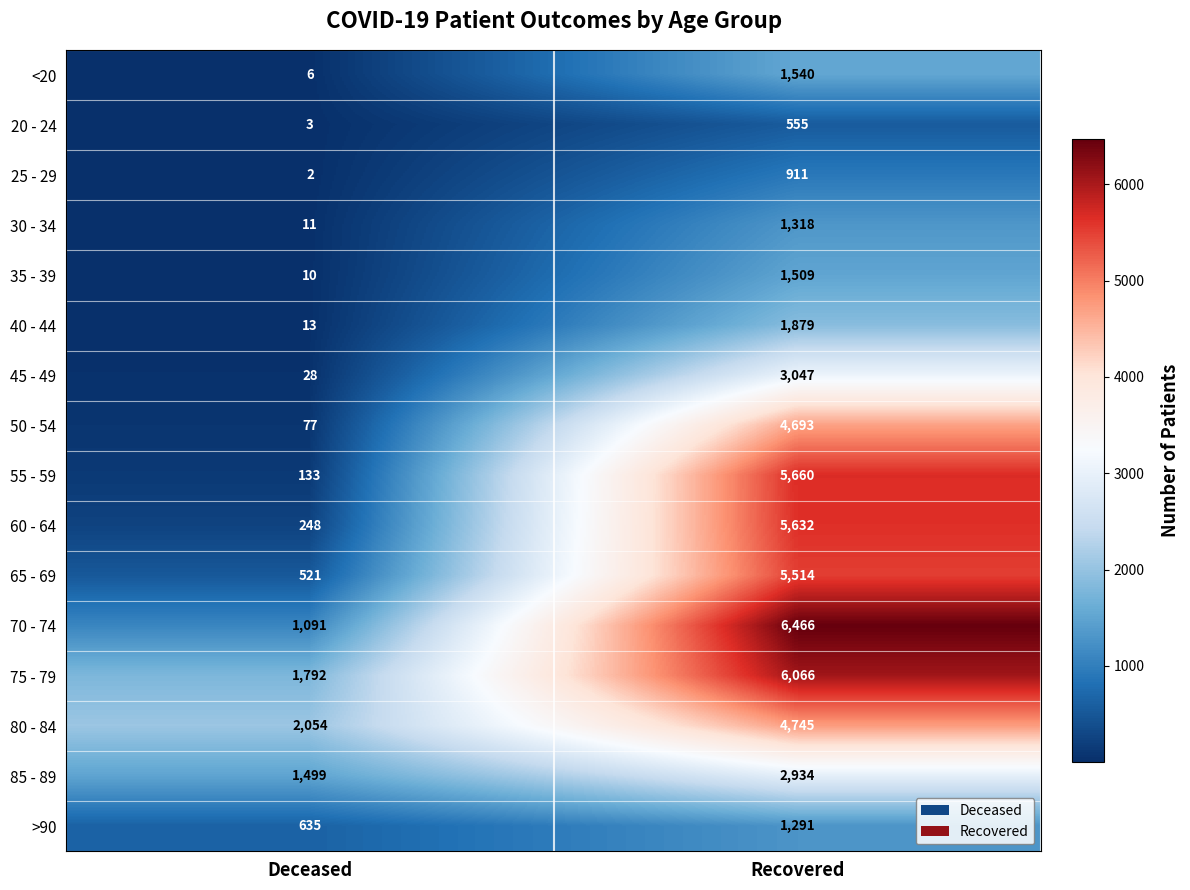

What is the difference between the highest and lowest values at Recovered?

5911